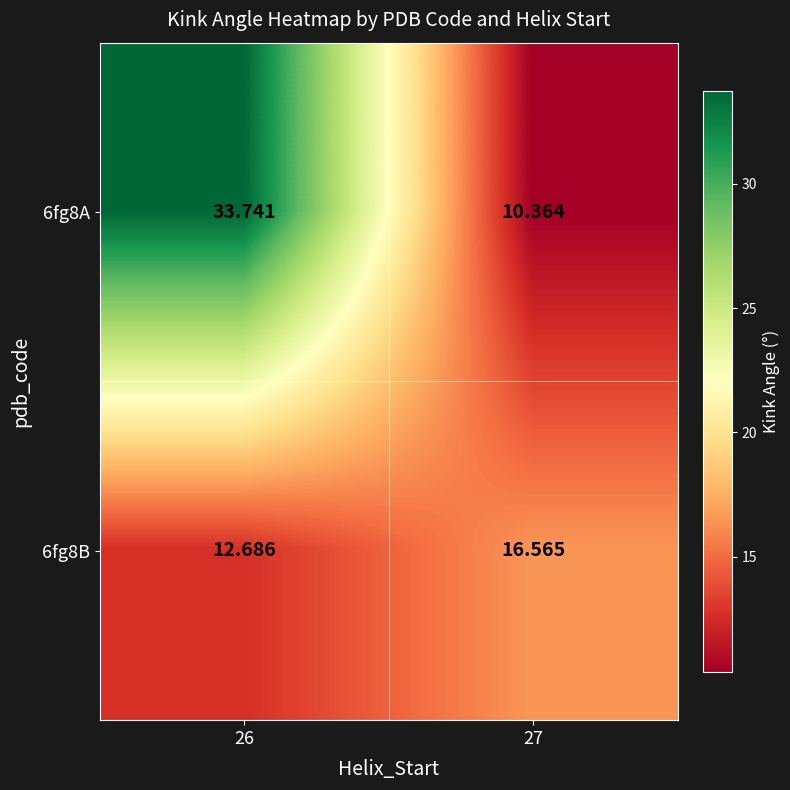

Is the value of 6fg8A at 27 greater than the value of 6fg8B at 26?

No